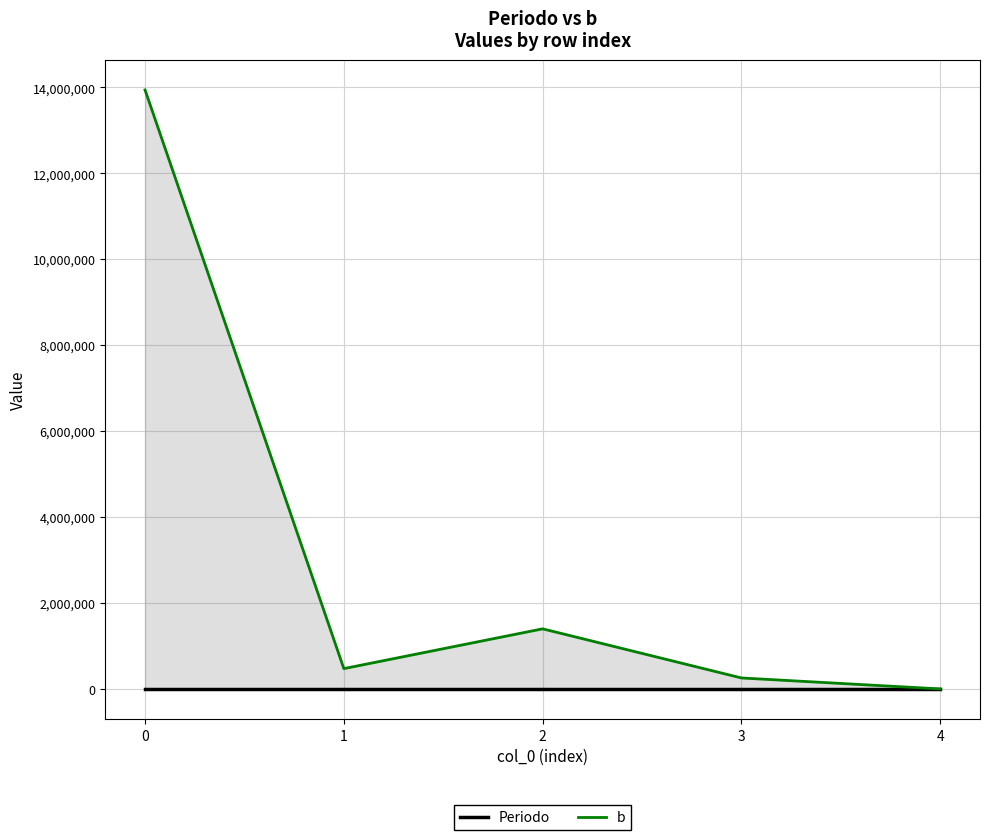

The value of Periodo at 2 is 1297.3. True or false?

False